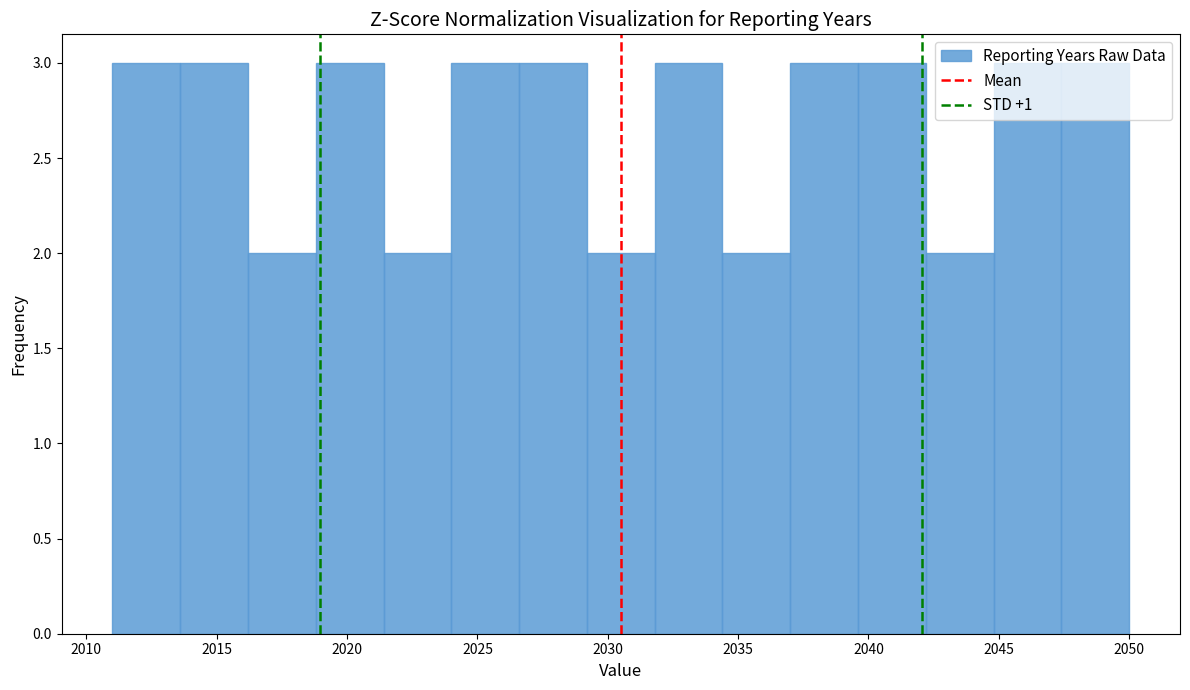

Reading left to right, transcribe this chart: for each bar, give the range it covers on the x-axis and its height. Neither the bar edges nor the heights are printed on the chart, so give them approximately, as read against the axes.

2011.0 to 2013.6: 3
2013.6 to 2016.2: 3
2016.2 to 2018.8: 2
2018.8 to 2021.4: 3
2021.4 to 2024.0: 2
2024.0 to 2026.6: 3
2026.6 to 2029.2: 3
2029.2 to 2031.8: 2
2031.8 to 2034.4: 3
2034.4 to 2037.0: 2
2037.0 to 2039.6: 3
2039.6 to 2042.2: 3
2042.2 to 2044.8: 2
2044.8 to 2047.4: 3
2047.4 to 2050.0: 3